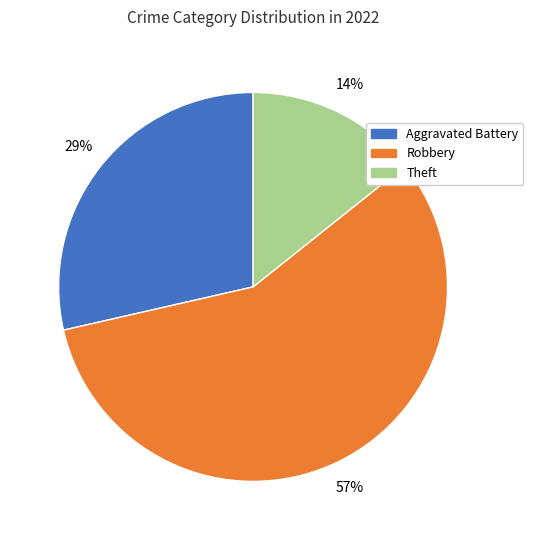

To the nearest percent, what is the average slice percentage?

33%